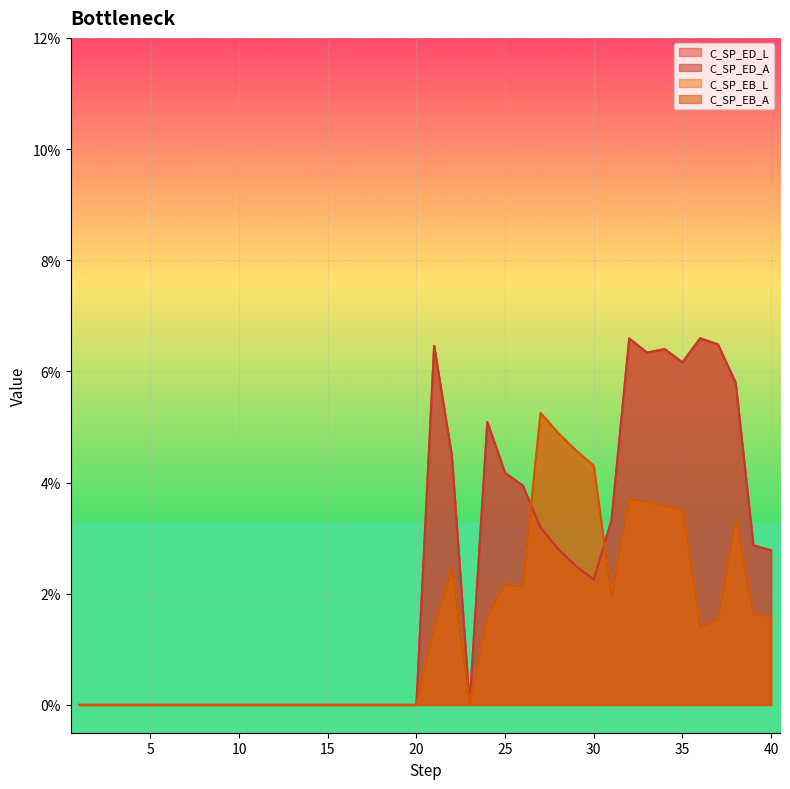

Which series has the largest total across all categories?

C_SP_ED_L